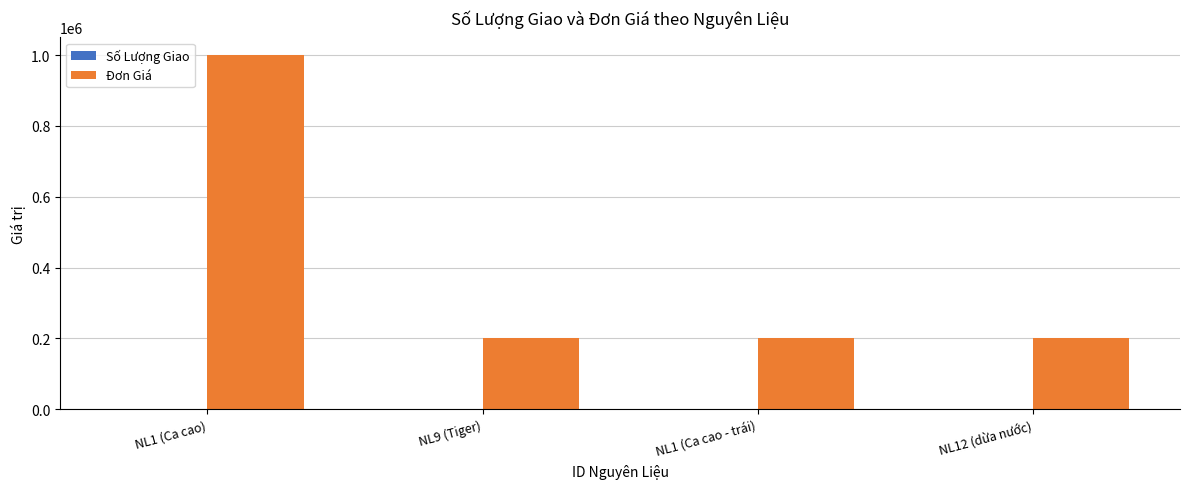

What is the highest value of the Đơn Giá series?

1000000